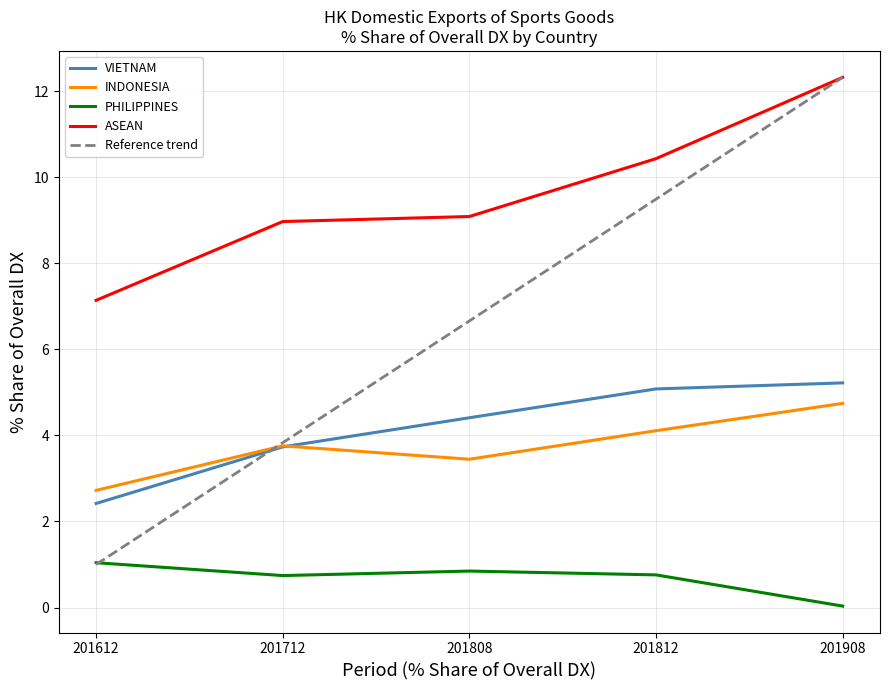

Is the value of VIETNAM at 201712 greater than the value of ASEAN at 201612?

No